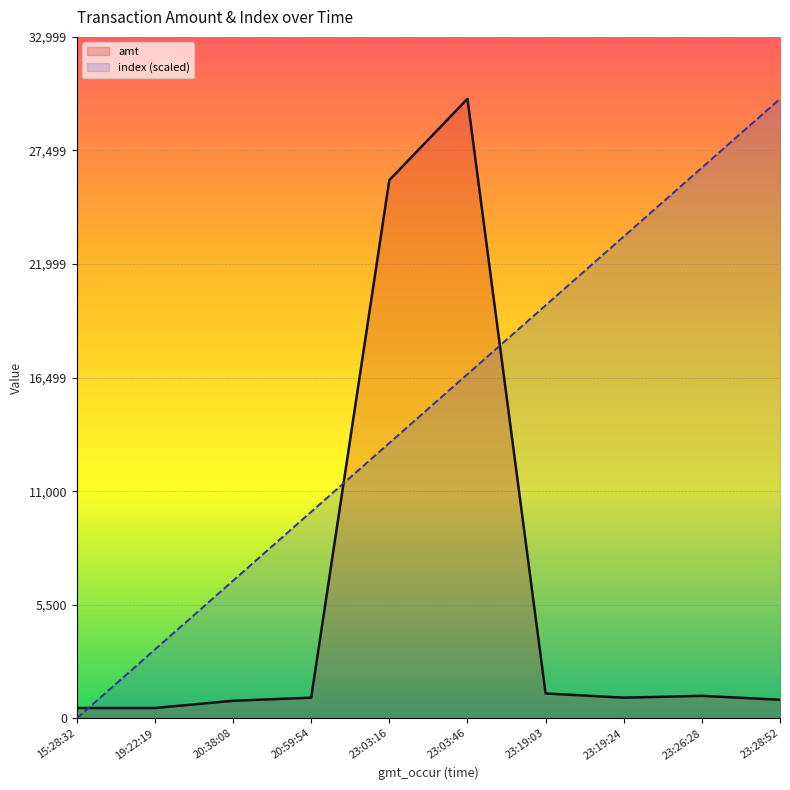

The index (scaled) series shows 41272.1 at 23:19:24. True or false?

False